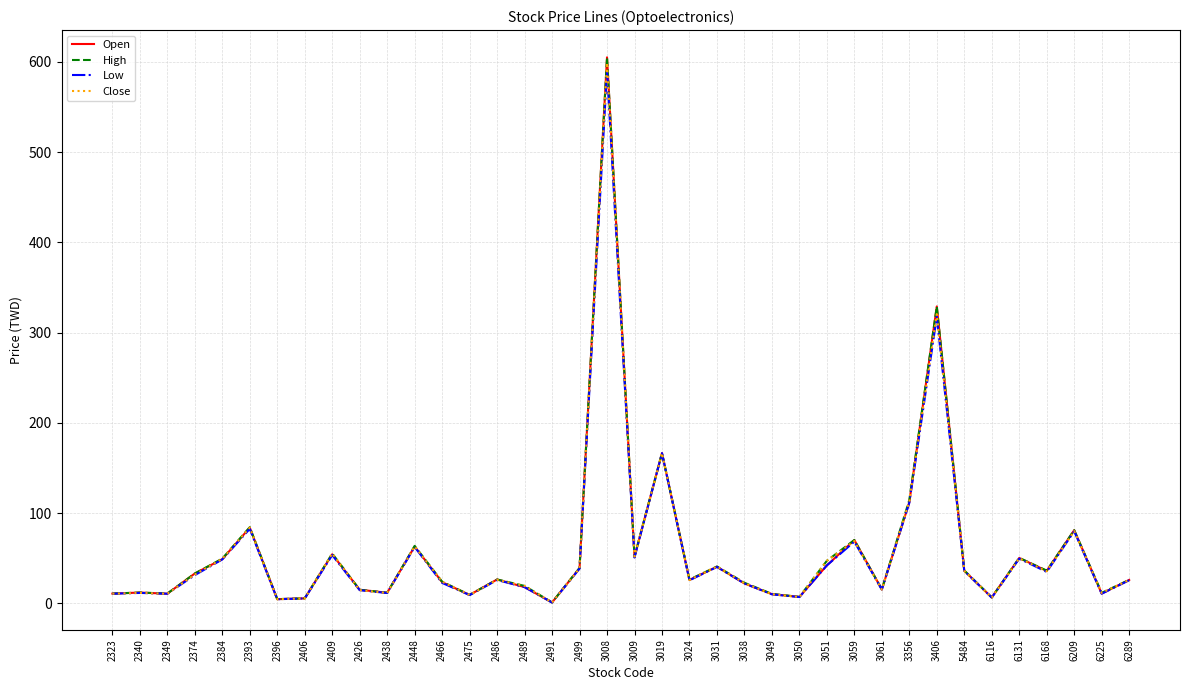

Which category has the highest value across all series?

3008